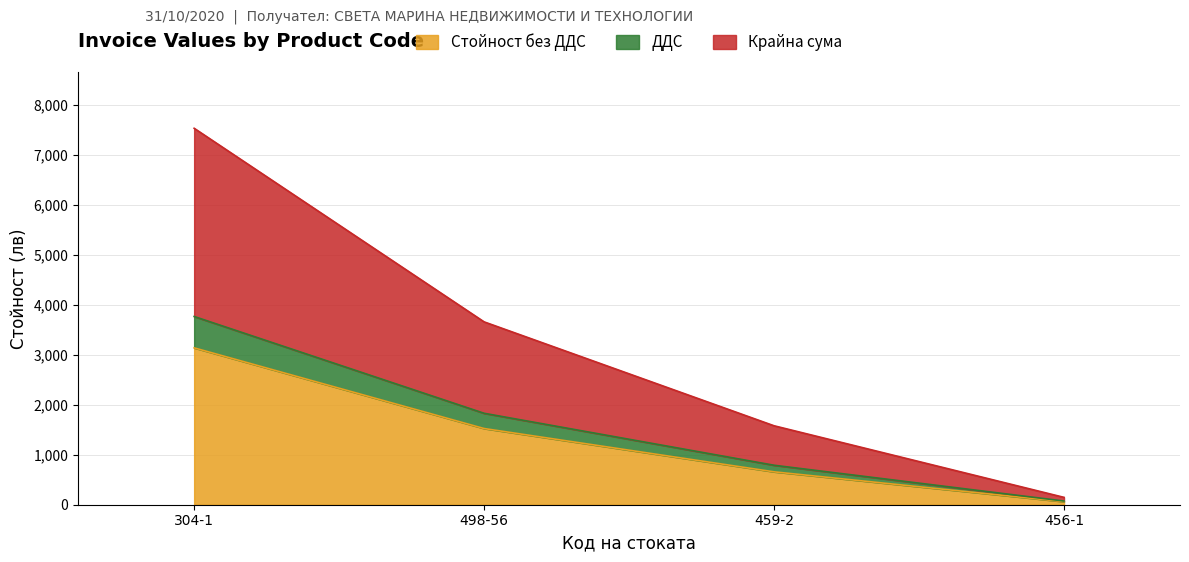

Where does the ДДС series first go above 3658?

304-1